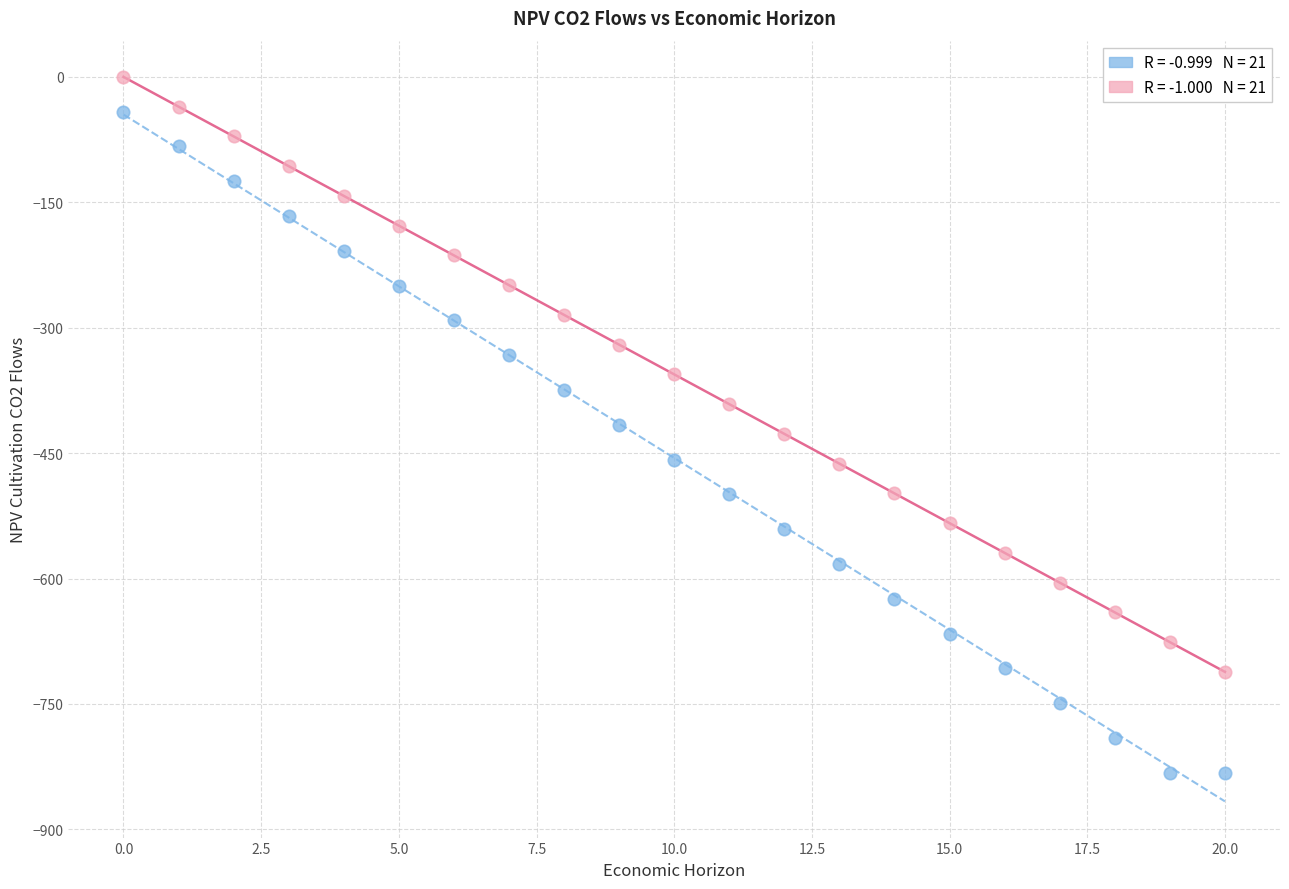

Across all data points, what is the range of Y values (max minus min)?

832.3